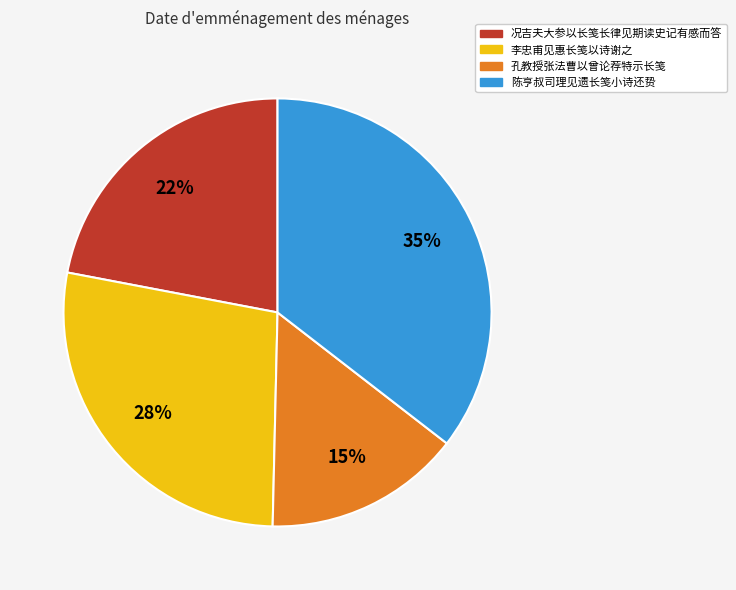

What is the ratio of the value at 李忠甫见惠长笺以诗谢之 to the value at 况吉夫大参以长笺长律见期读史记有感而答?

1.3